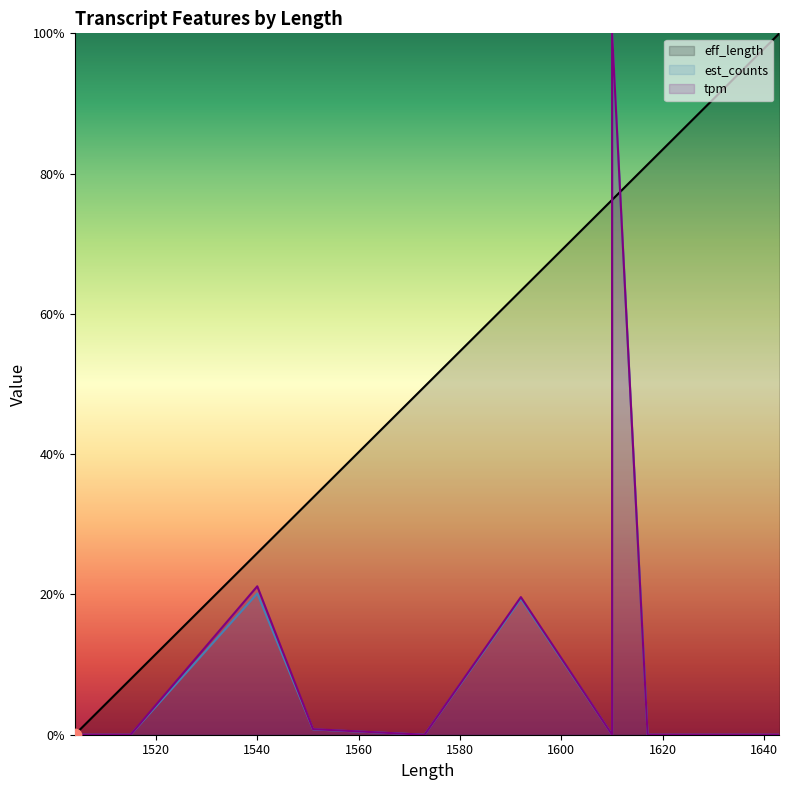

Is the value of eff_length at 17 greater than the value of est_counts at 15?

Yes